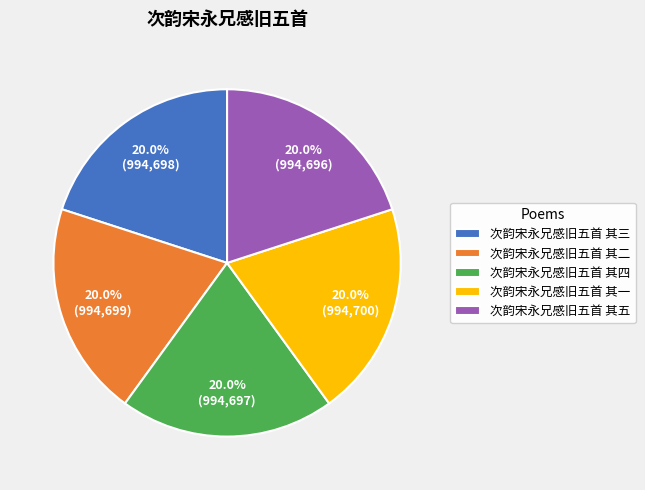

Does any single category account for the majority?

No